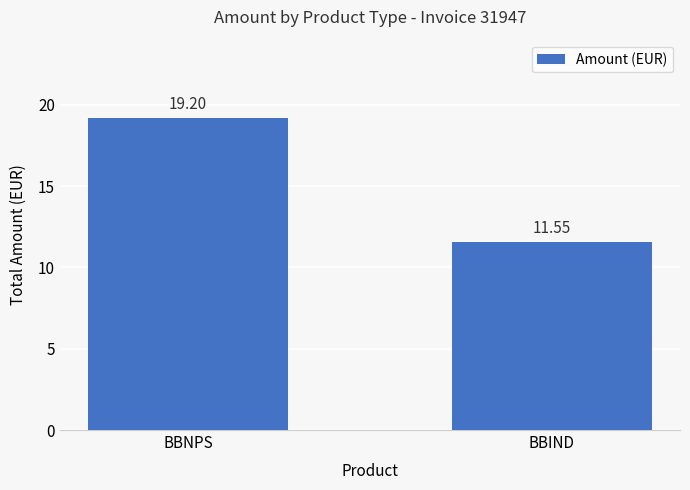

True or false: the data shows 11.6 at BBIND.

True